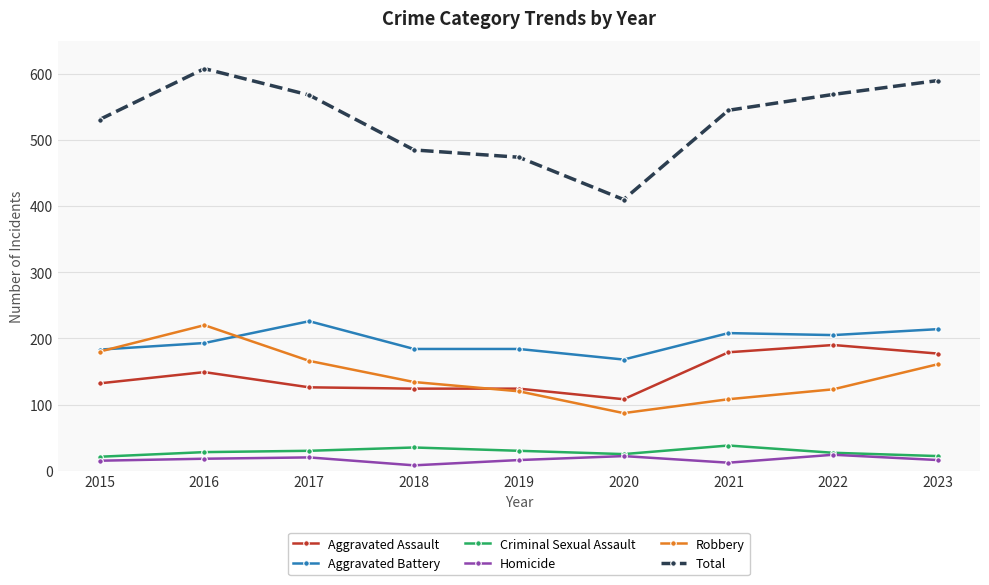

True or false: Aggravated Battery and Criminal Sexual Assault intersect in this chart.

False